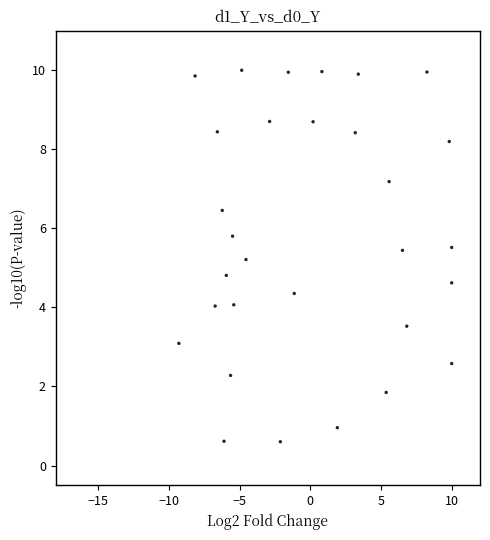

What is the range of Y values (max minus min)?

9.4